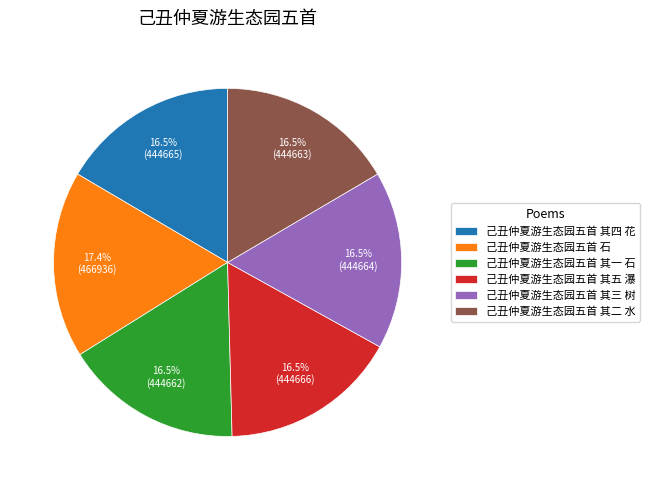

Count the number of slices in the pie.

6